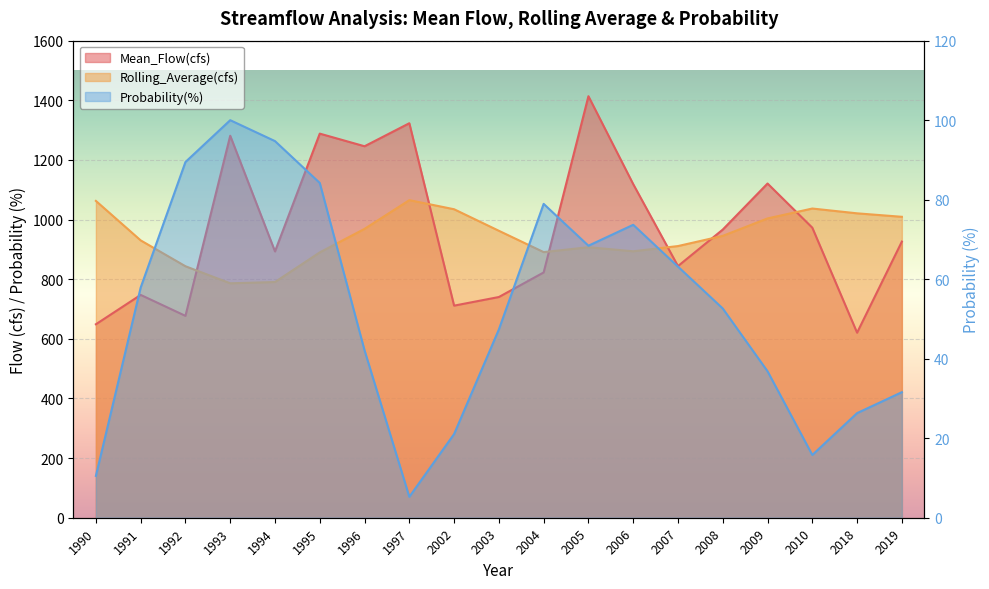

Which series changed the most between 1994 and 2004?

Rolling_Average(cfs)